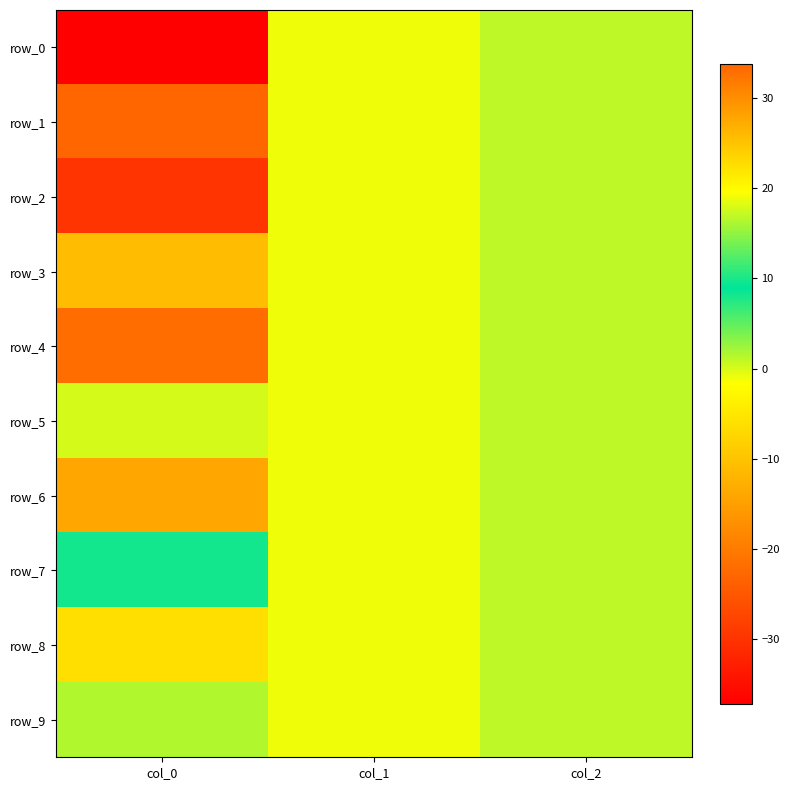

At which label does row_6 reach its peak?

col_2